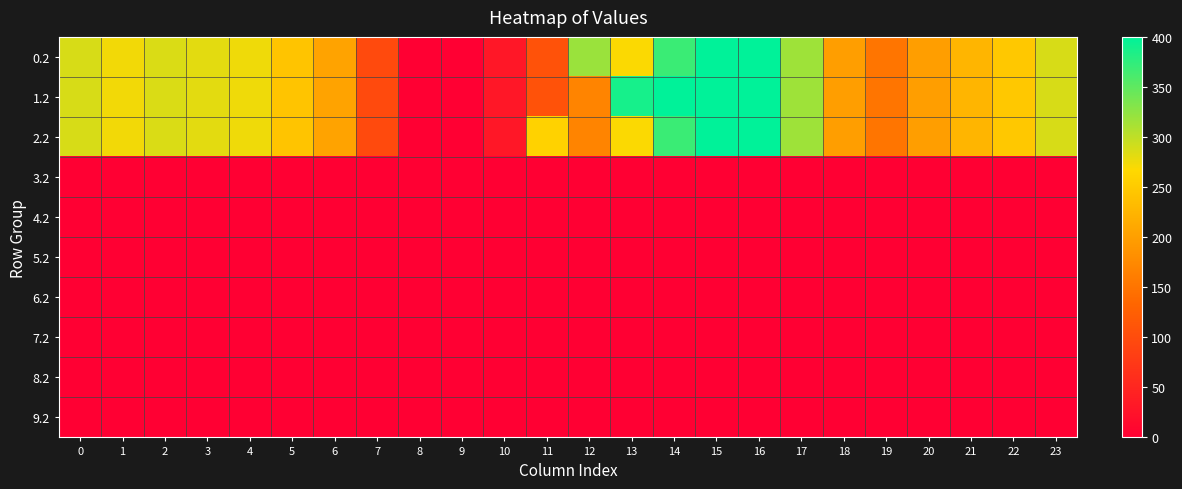

Which series has the widest spread of values?

row_0